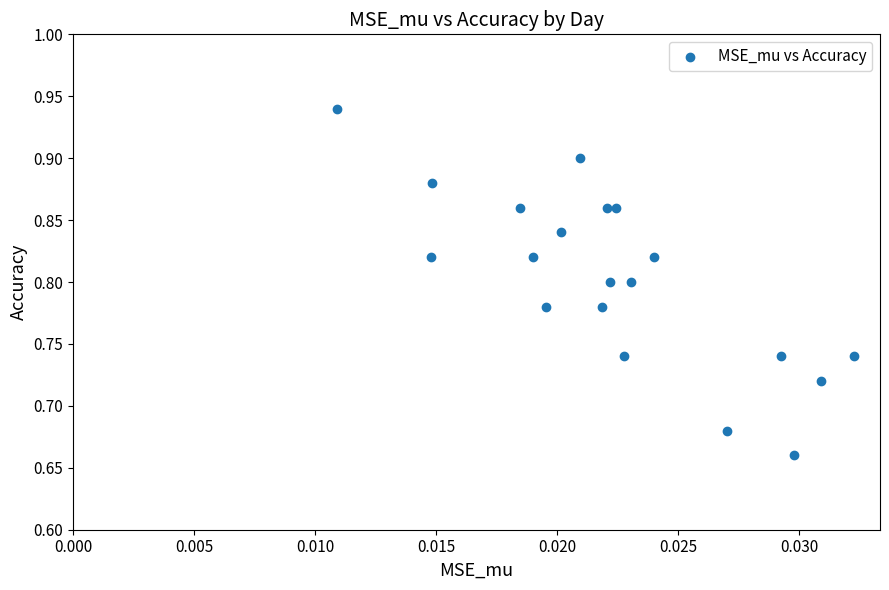

What is the range of Y values (max minus min)?

0.3